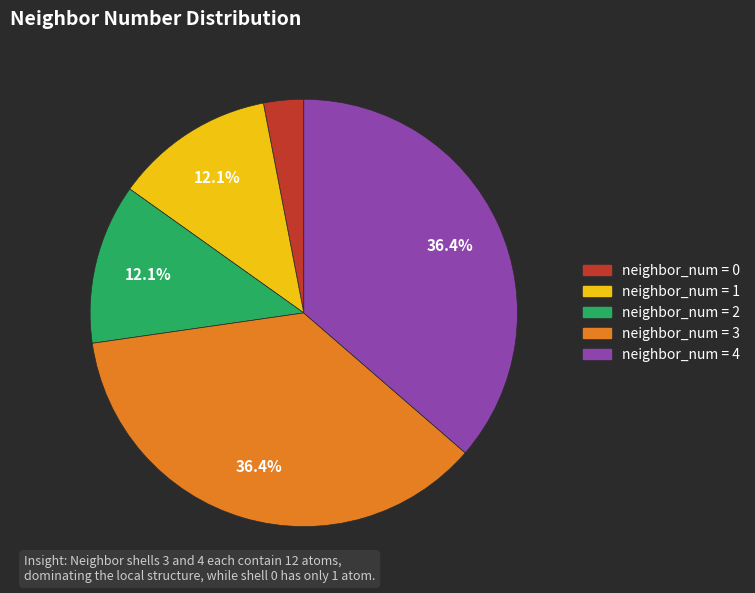

Does any single category account for the majority?

No